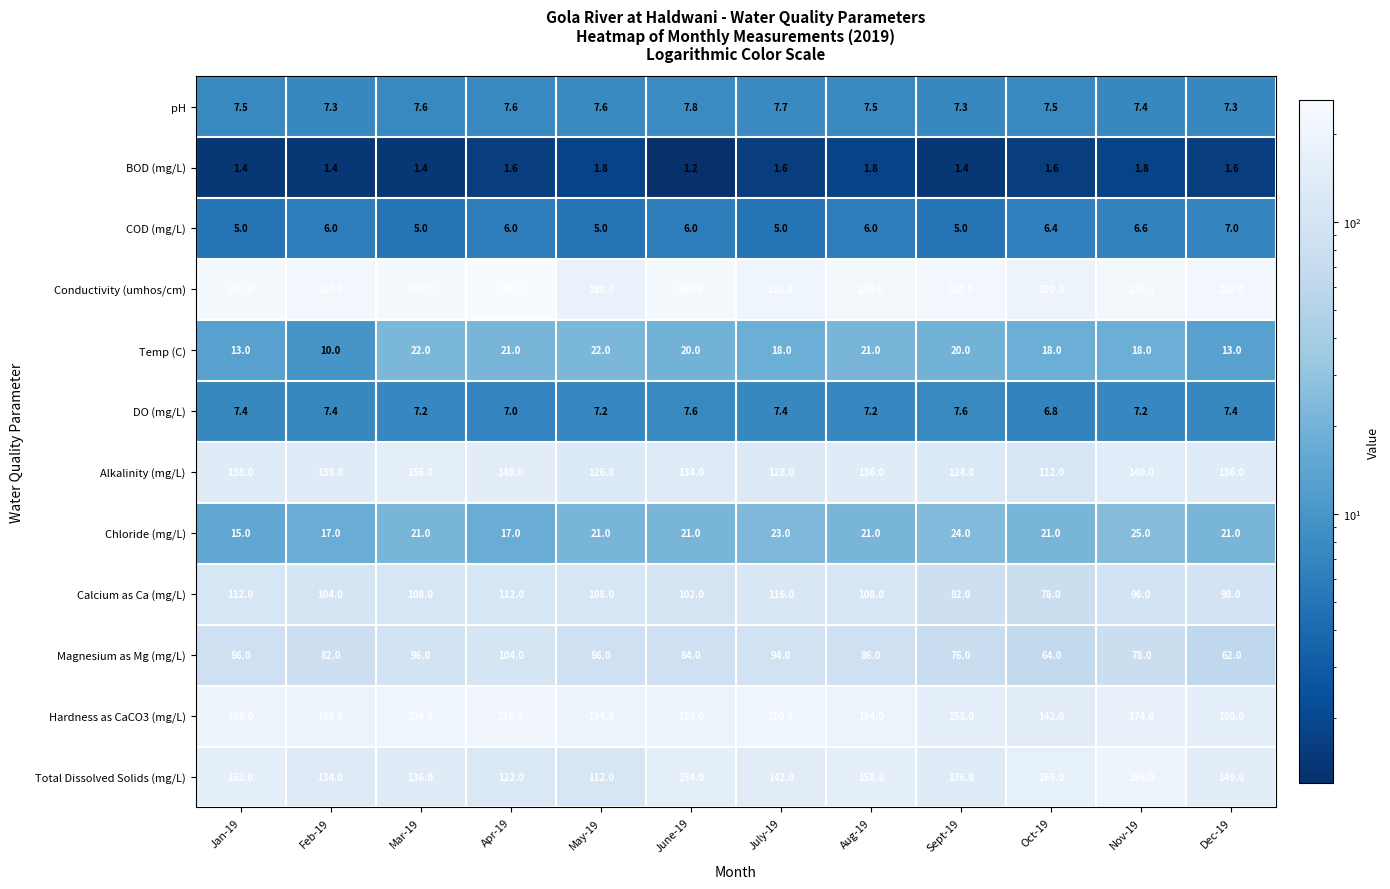

The value of Hardness as CaCO3 (mg/L) at Mar-19 is 124.2. True or false?

False